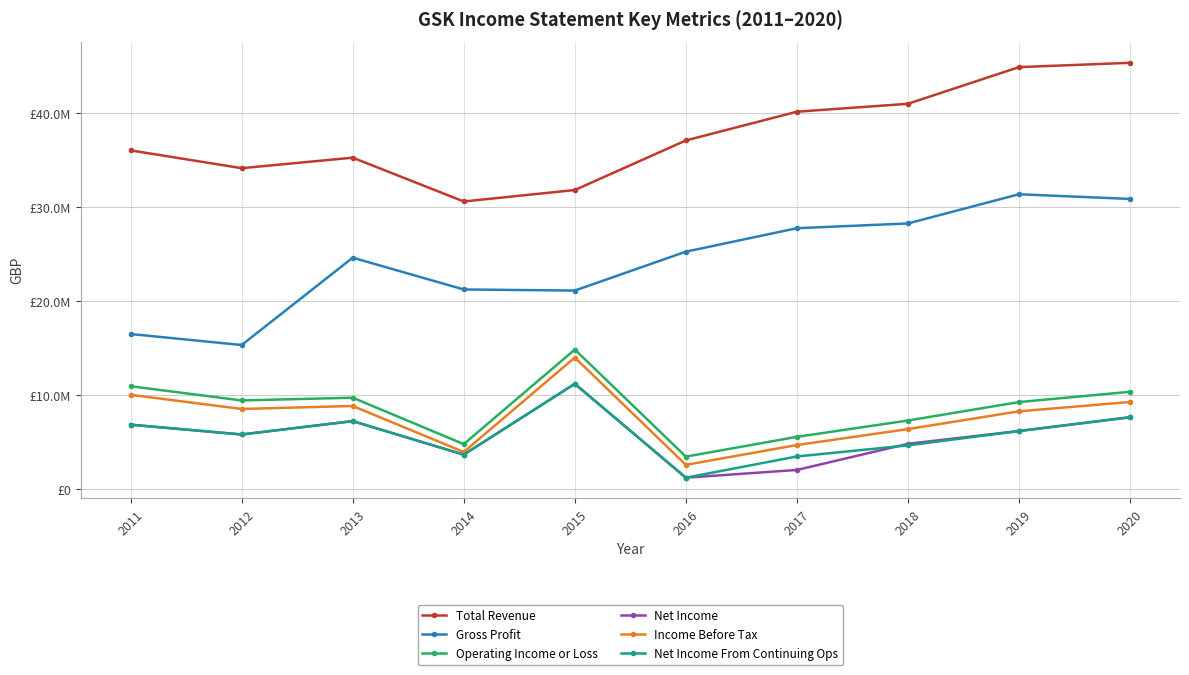

Which series has the largest range (max minus min)?

Gross Profit